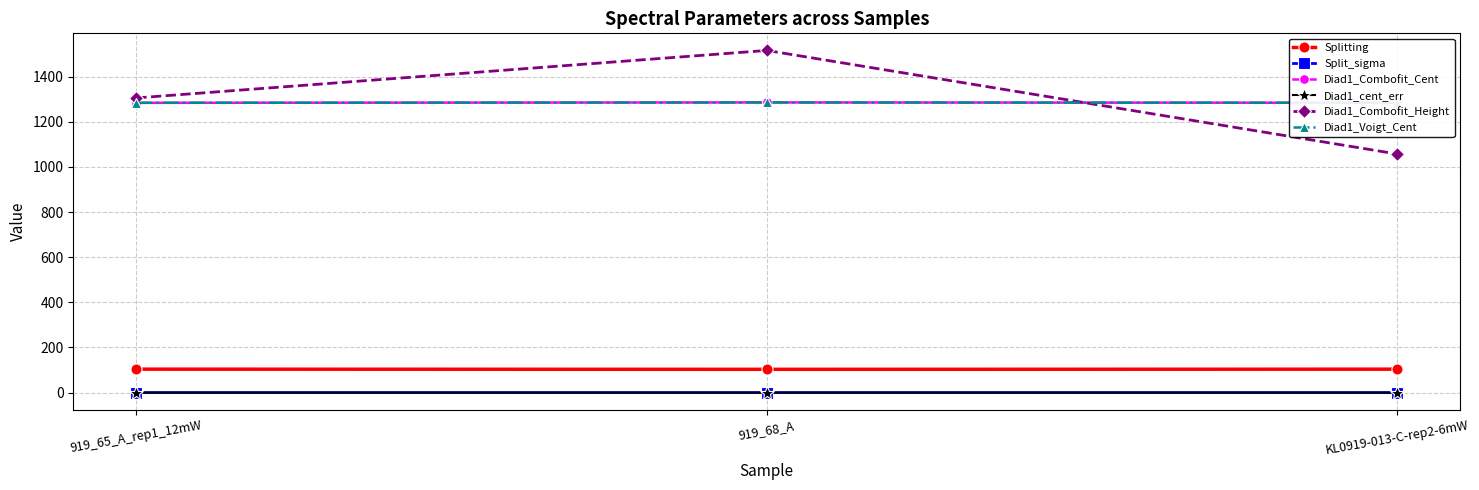

What position from the left is KL0919-013-C-rep2-6mW?

3